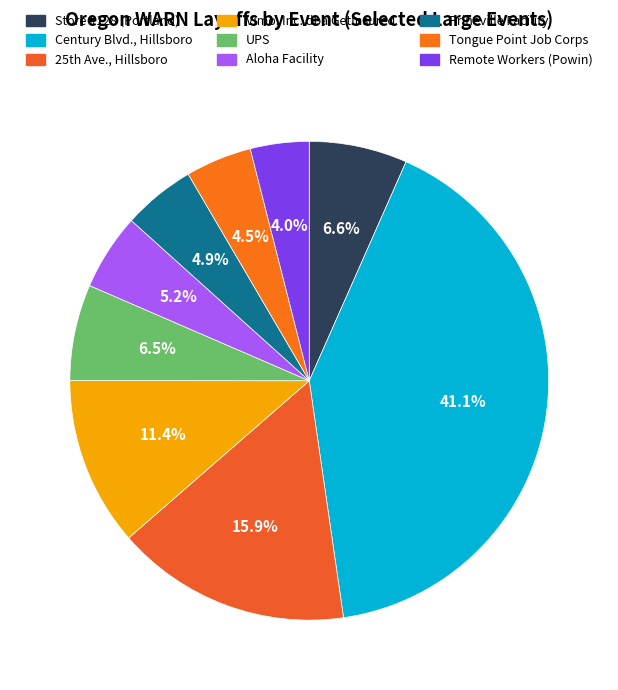

Count the number of slices in the pie.

9